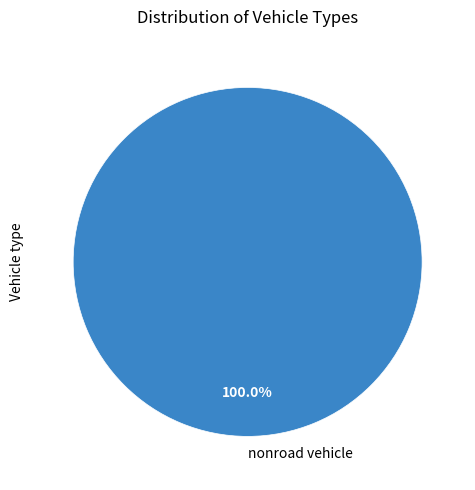

Rank the categories by value from highest to lowest.

nonroad vehicle